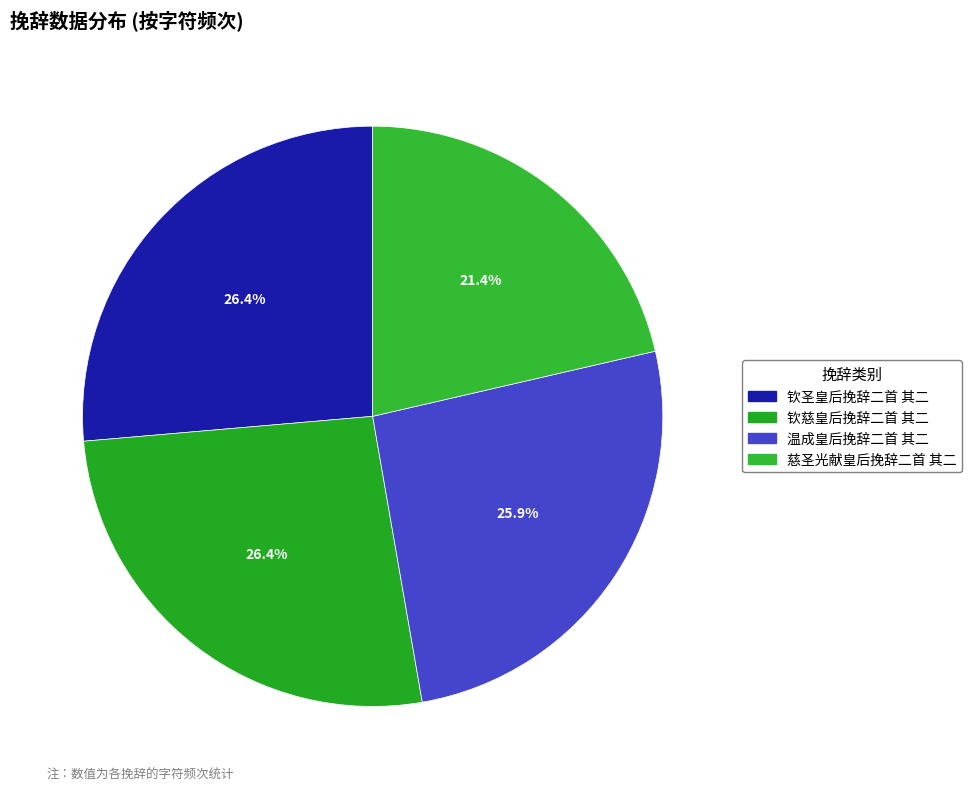

True or false: 温成皇后挽辞二首 其二 accounts for 26% of the total.

True